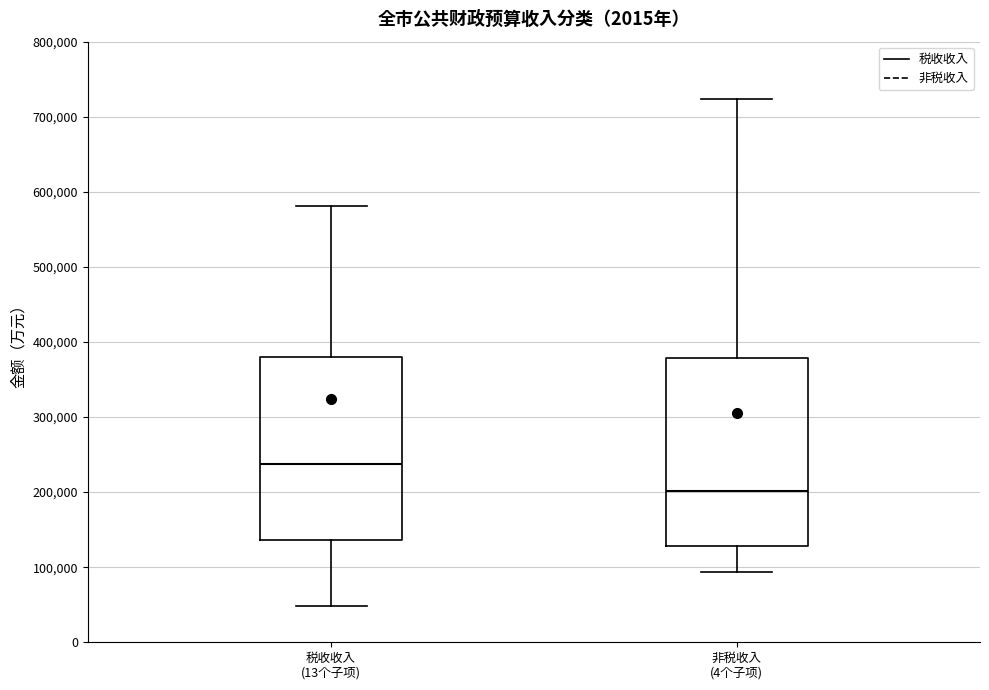

Where does the lower whisker of the box for 非税收入 (4个子项) end on the y-axis? The values are not printed on the chart, so give them approximately, as read against the axis.

90000